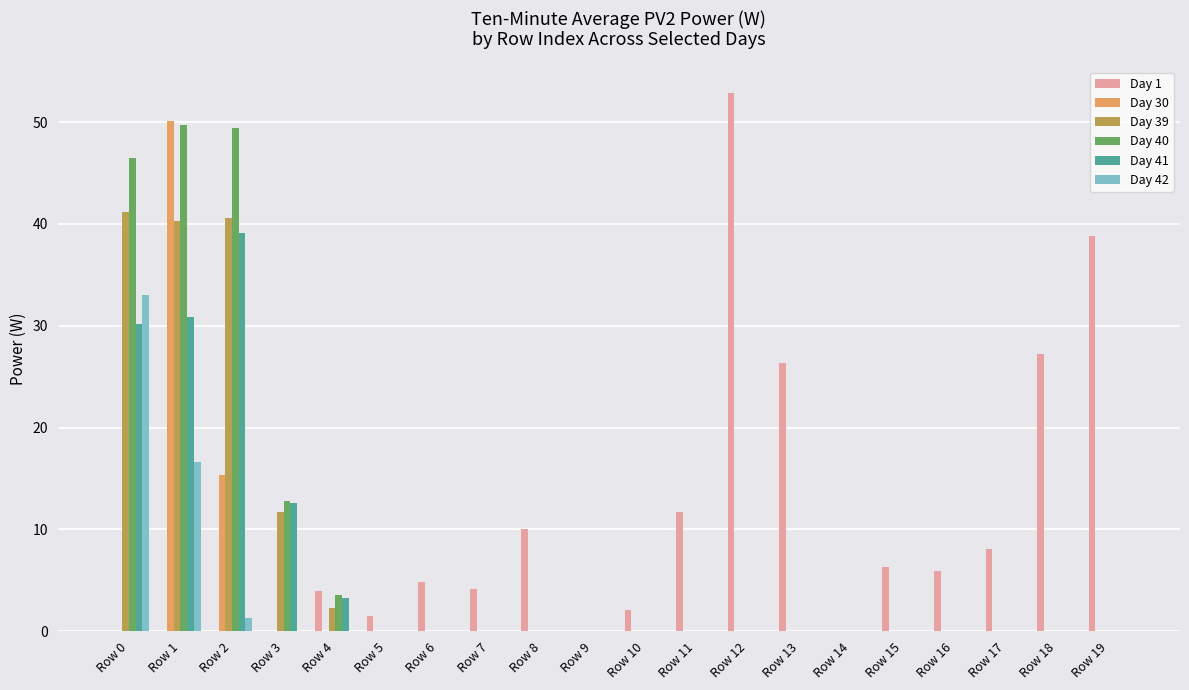

What is the average value of the Day 39 series?

6.8